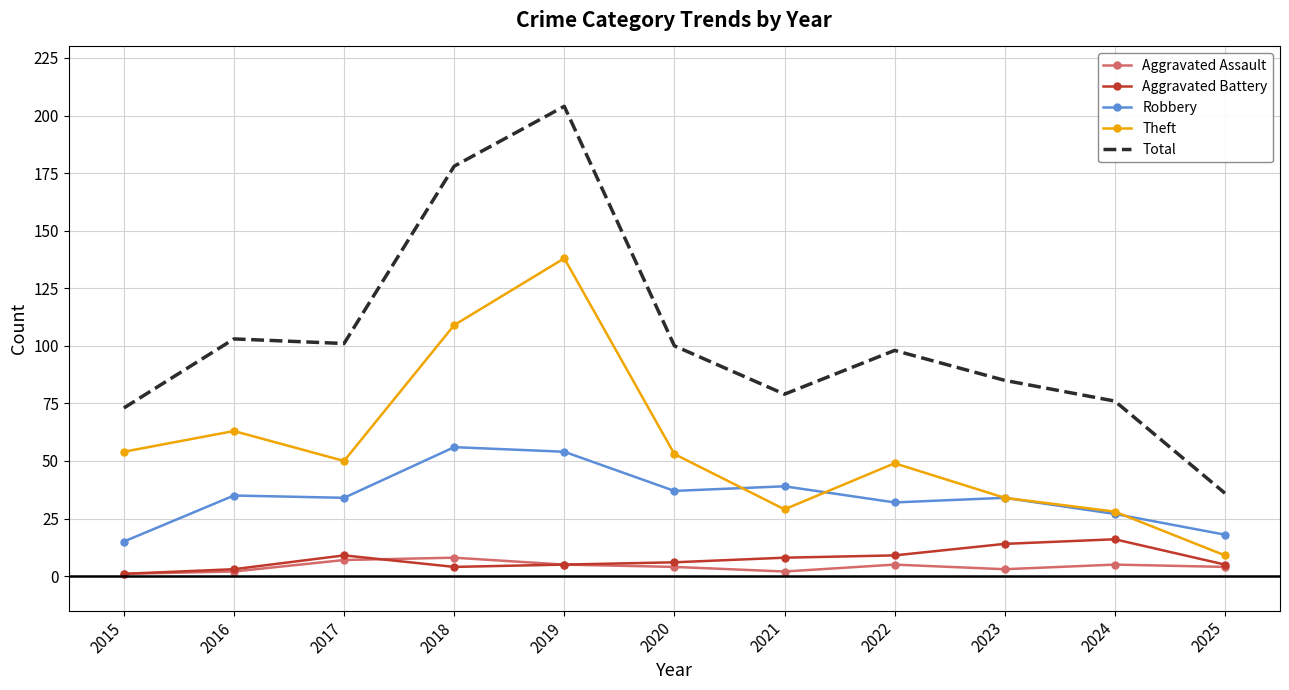

What is the highest value of the Theft series?

138